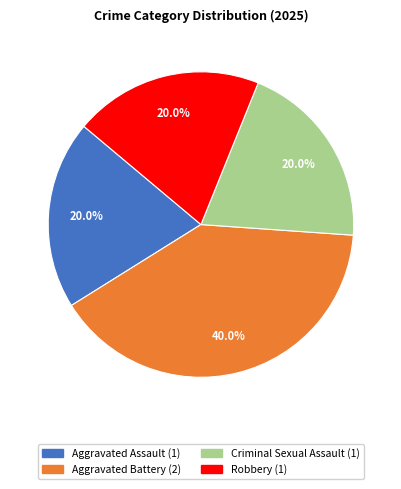

Is it true that Aggravated Battery is 46% of the pie?

False